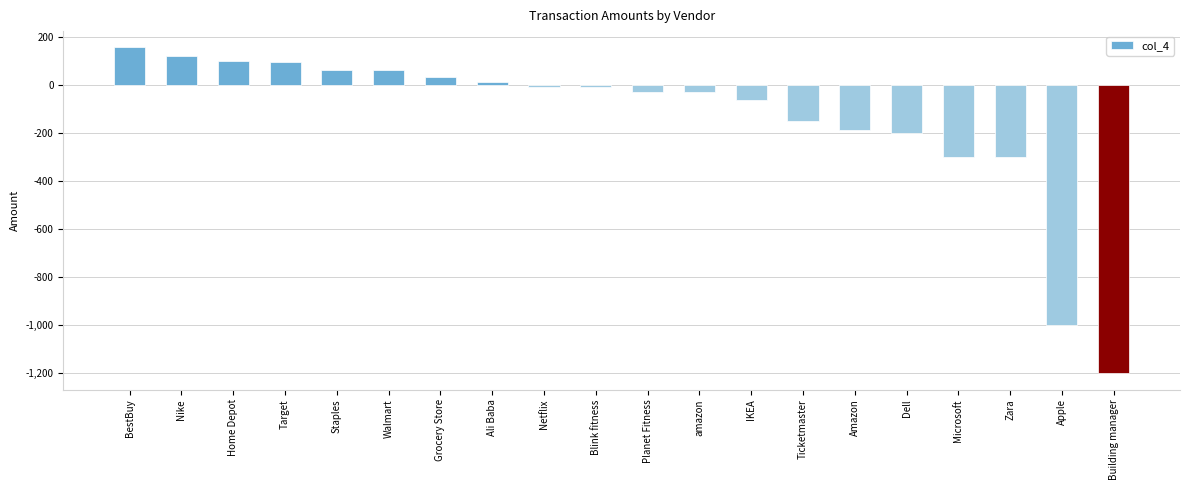

The chart shows a value of -396.4 at Building manager. True or false?

False